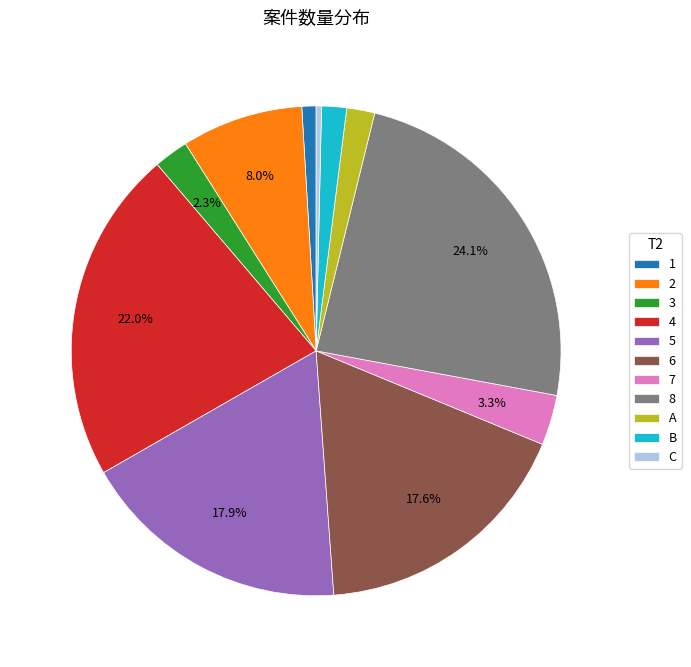

How many segments does this pie chart have?

11